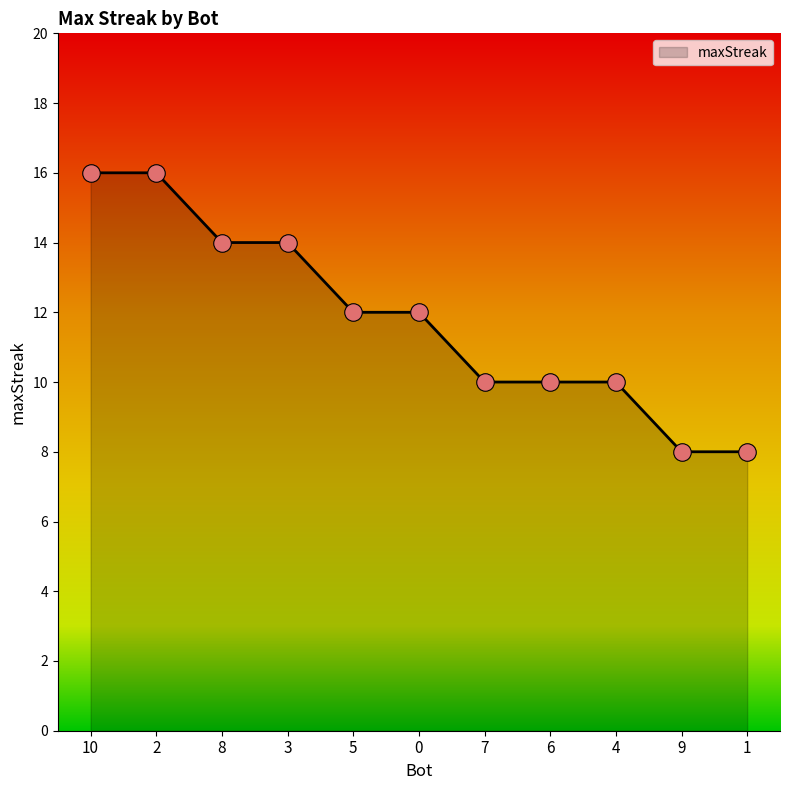

Which has a higher value, 10 or 7?

10